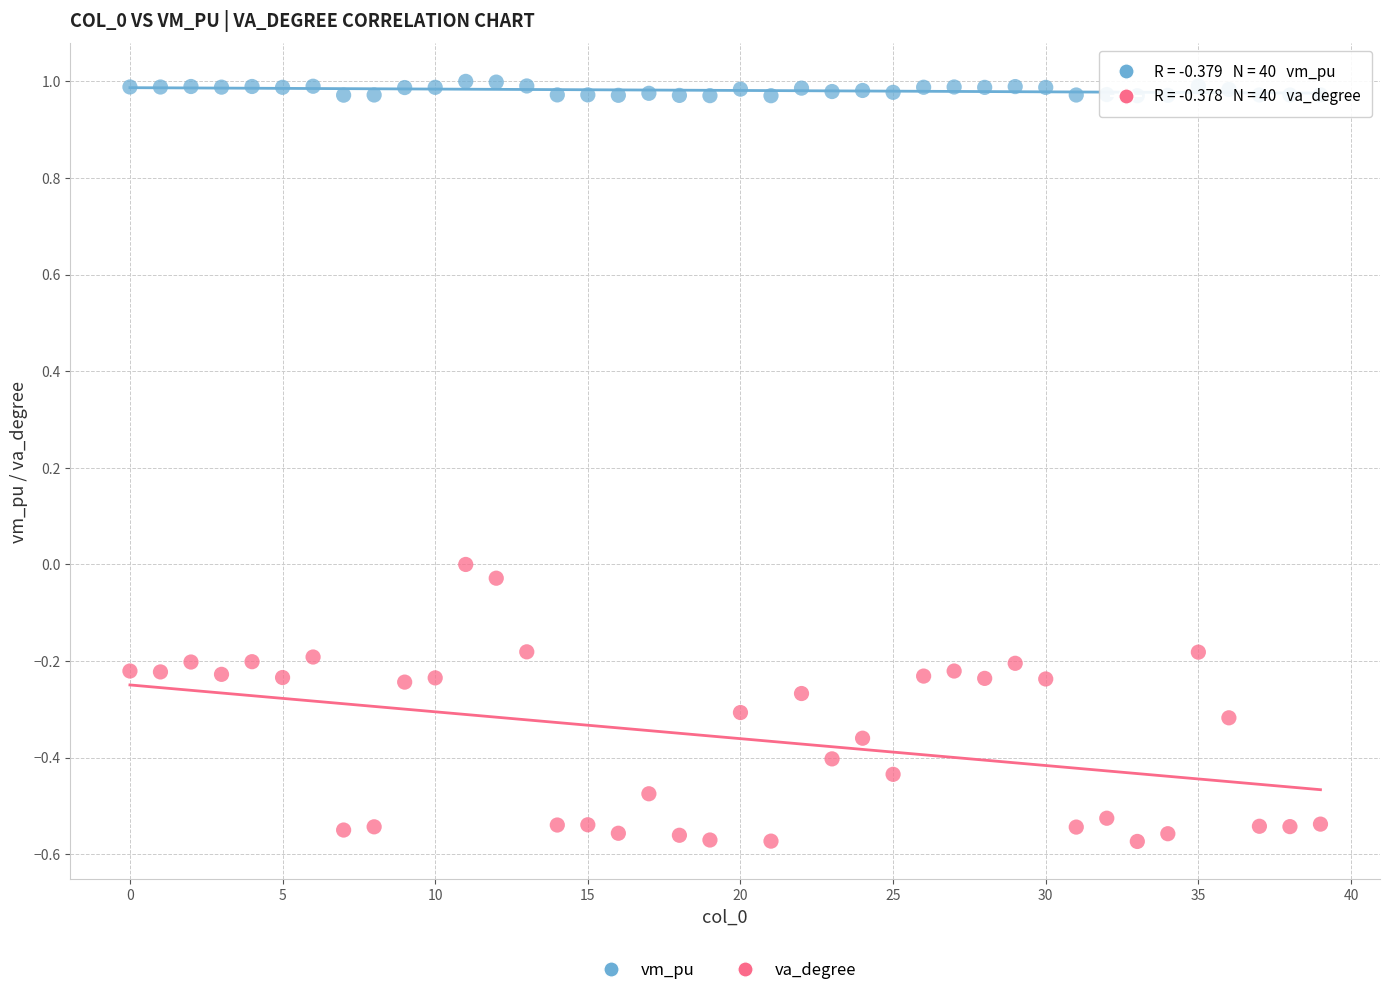

Which series reaches the minimum Y coordinate?

va_degree